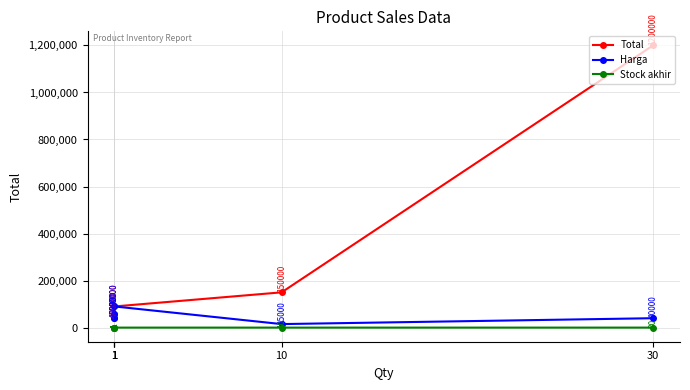

What is the difference between the maximum and minimum values in the Stock akhir series?

29